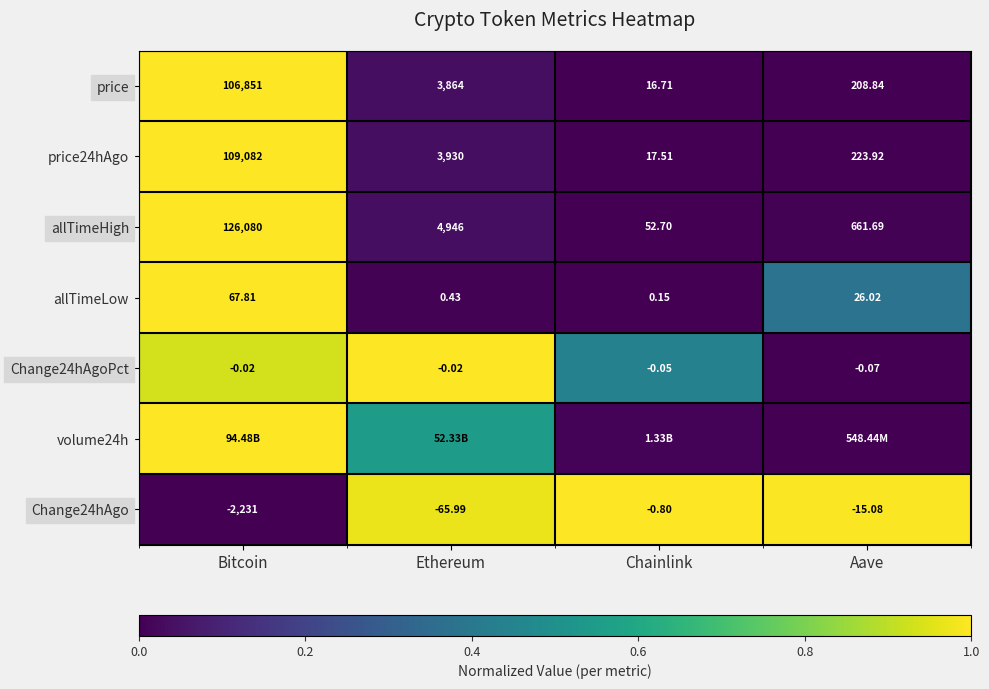

Is the value of allTimeHigh at Bitcoin greater than the value of Change24hAgo at Aave?

Yes